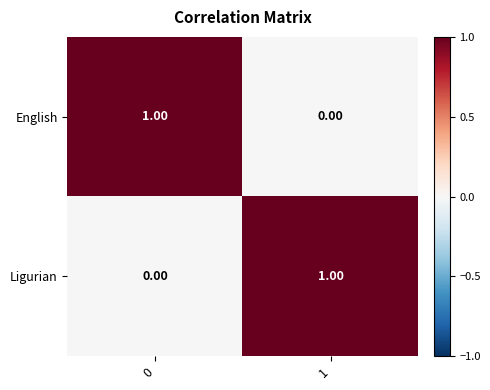

Rank the series at 0 from lowest to highest value.

Ligurian, English